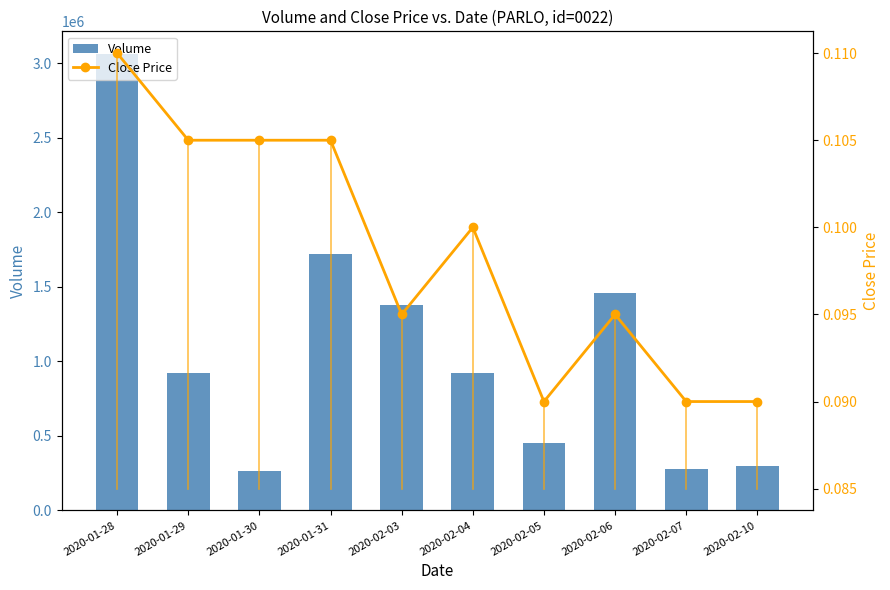

Are the bars horizontal?

No